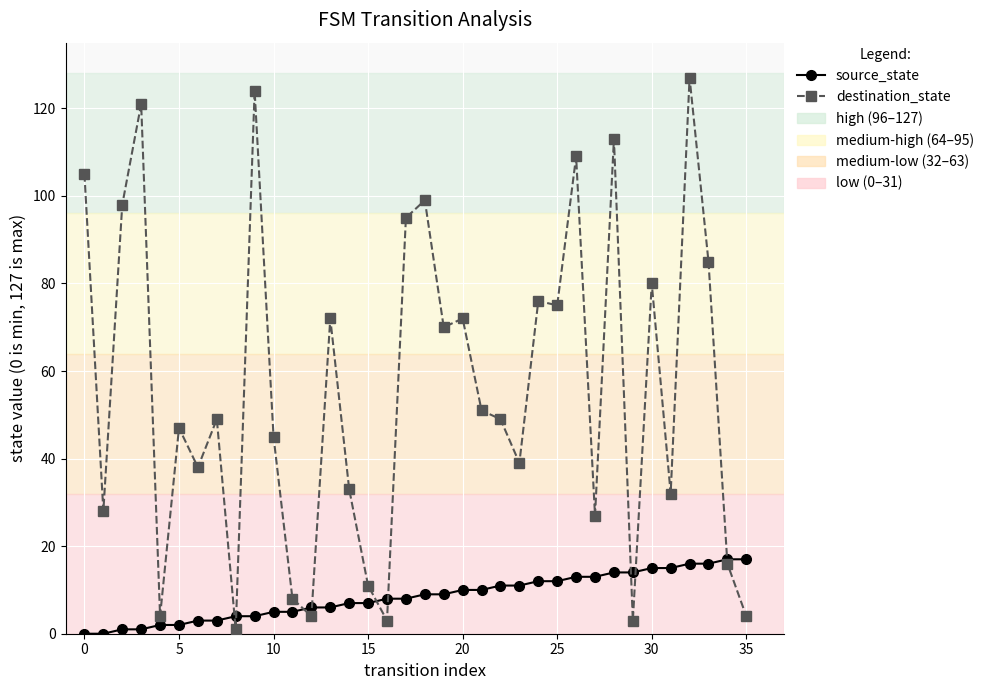

What is the maximum value shown in the chart?

127